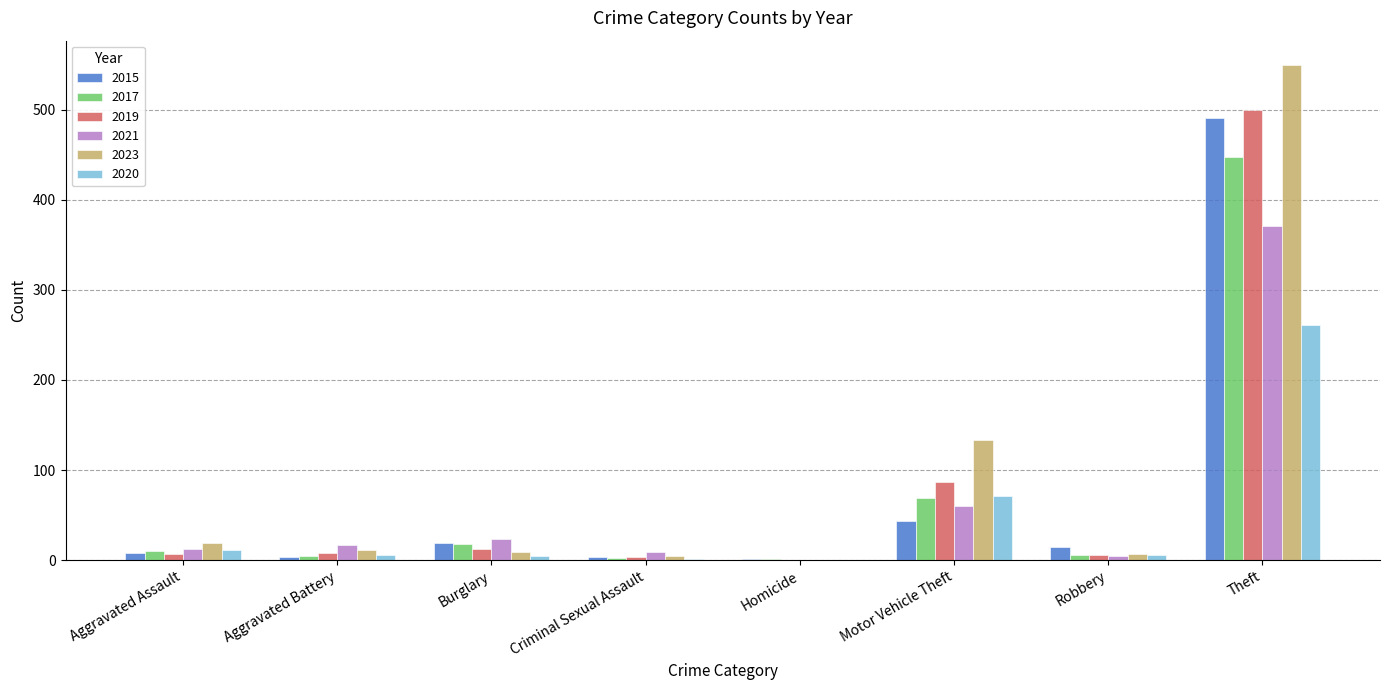

What value does the 2021 series have at Motor Vehicle Theft?

60